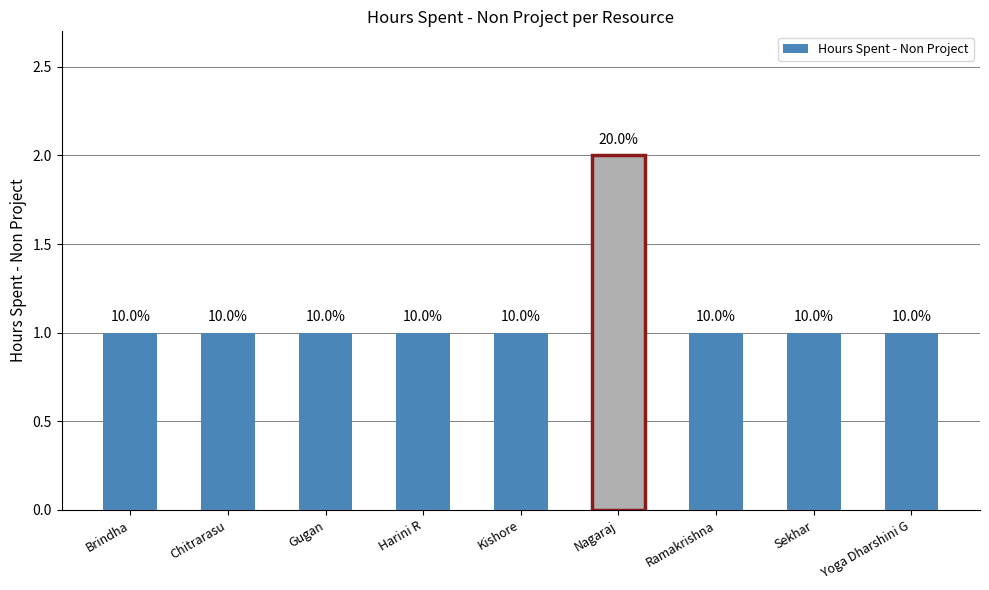

What is the difference between the maximum and second lowest values?

1